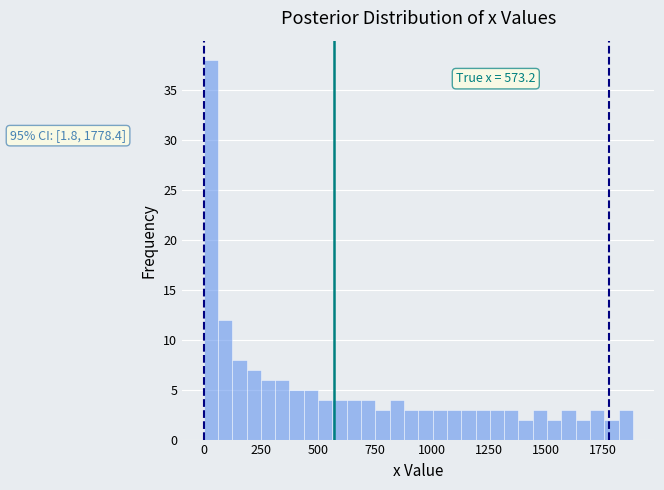

Read against the x-axis, roughly where is the centre of the tallest bar?

50